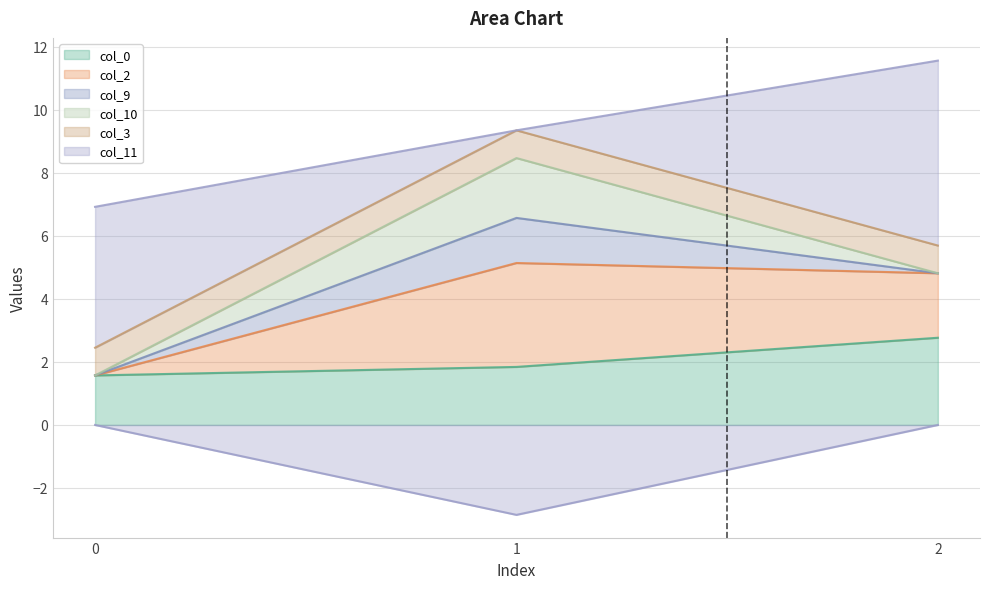

Count the col_2 values in the range 1 to 6.

2